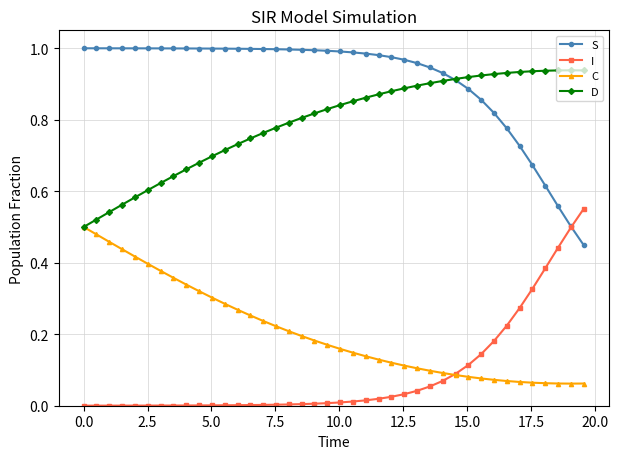

List the series in order of their peak value, lowest first.

C, I, D, S